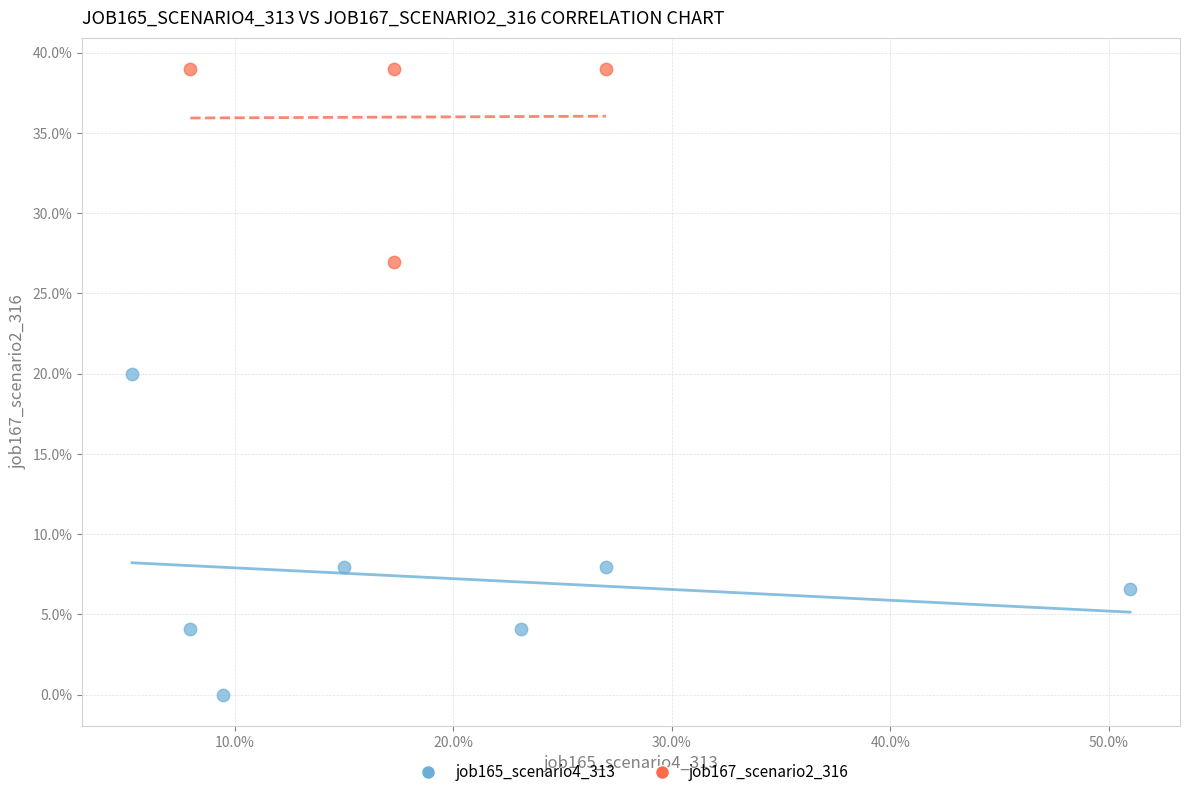

Which series has the largest Y range (max minus min)?

job165_scenario4_313